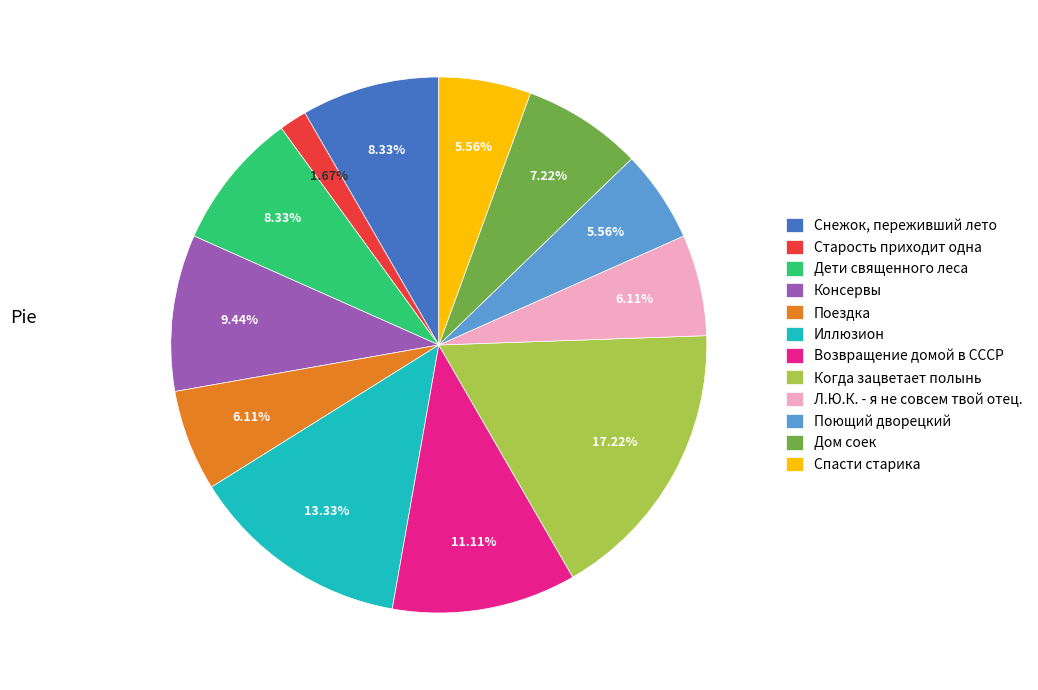

Does any single category account for the majority?

No